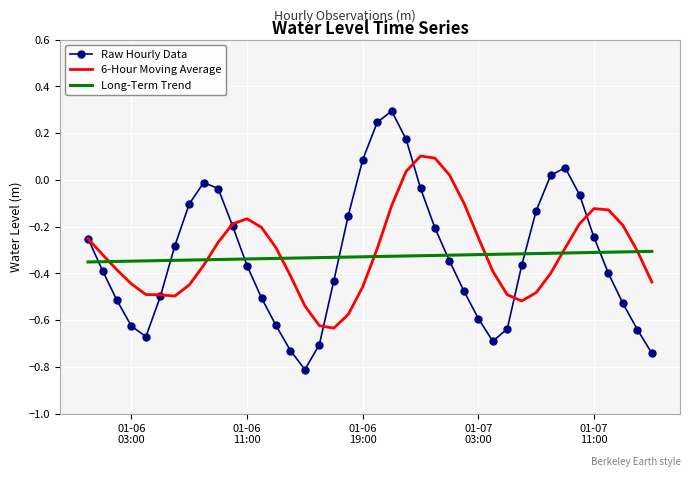

What is the maximum value shown in the chart?

0.3